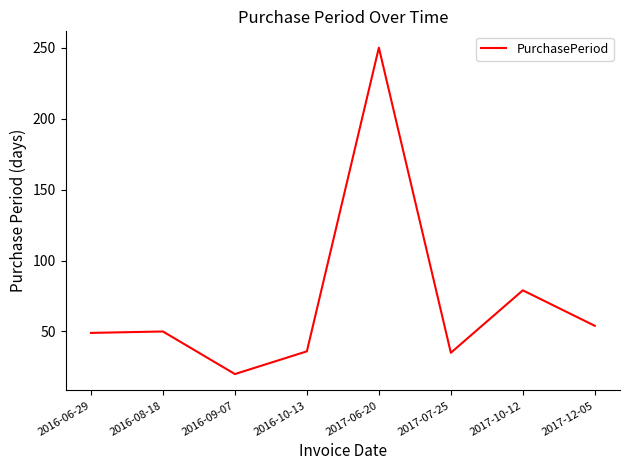

What is the change in value from 2017-07-25 to 2017-10-12?

+44